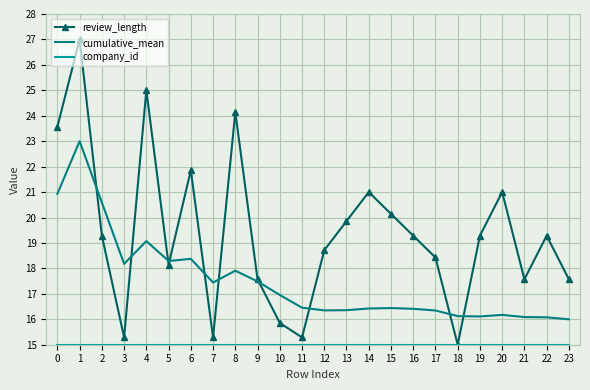

Where is the first local minimum for cumulative_mean?

3